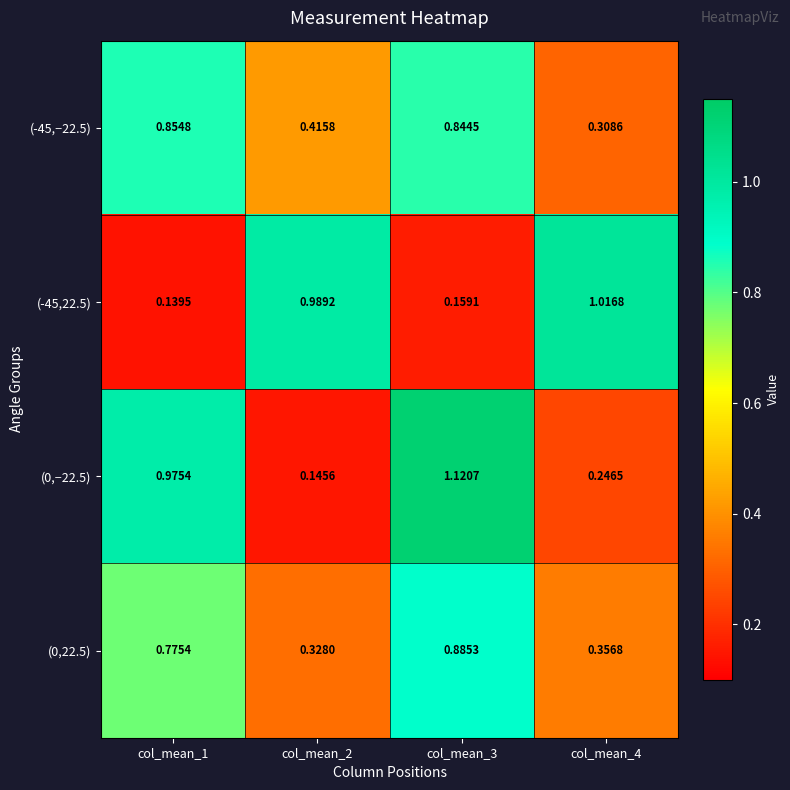

Rank the series at col_mean_3 from lowest to highest value.

(-45,22.5), (-45,−22.5), (0,22.5), (0,−22.5)